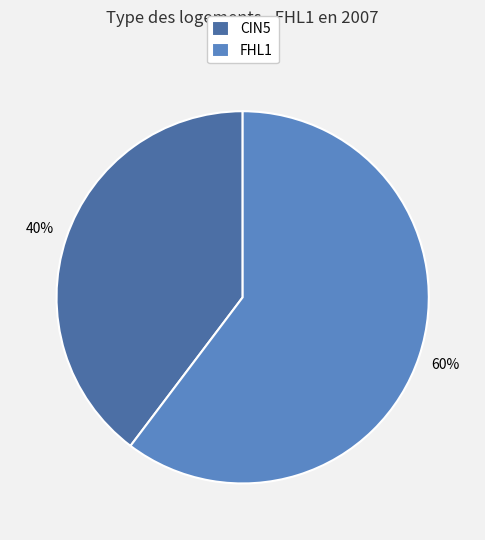

Is the sum of CIN5 and FHL1 greater than half?

Yes